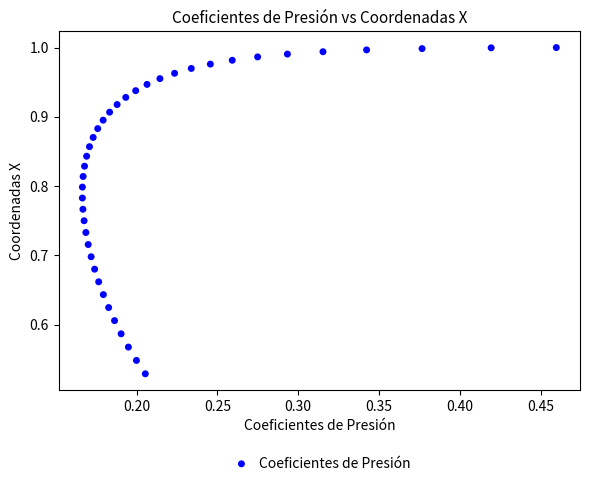

What is the range of X values (max minus min)?

0.3